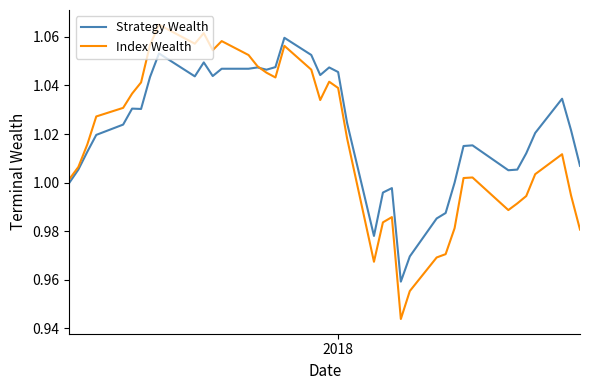

True or false: Strategy Wealth has more than 0 interior local peaks.

True